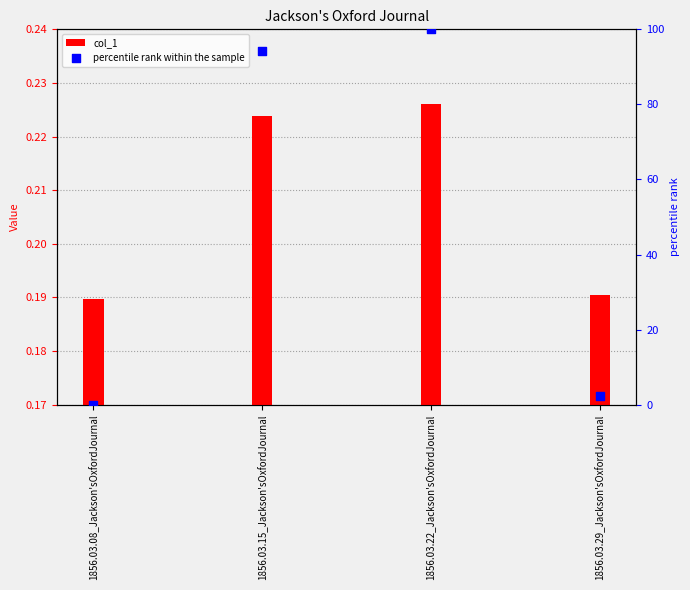

At how many categories does at least one series exceed 60?

2